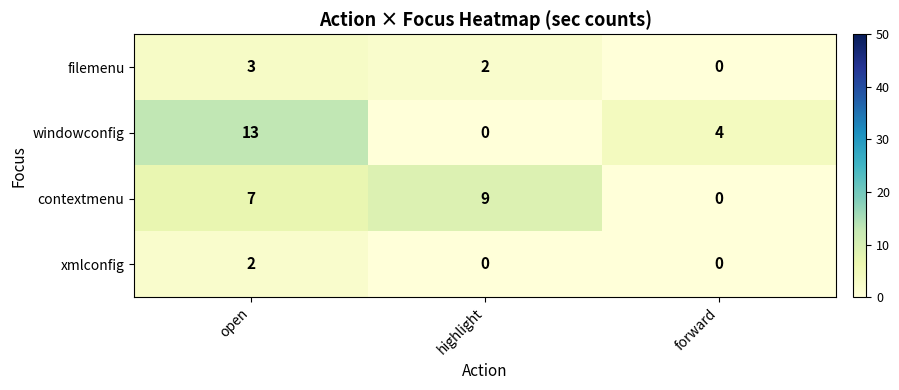

Reading left to right, extract all data points from this chart.

filemenu: open=3	highlight=2	forward=0
windowconfig: open=13	highlight=0	forward=4
contextmenu: open=7	highlight=9	forward=0
xmlconfig: open=2	highlight=0	forward=0